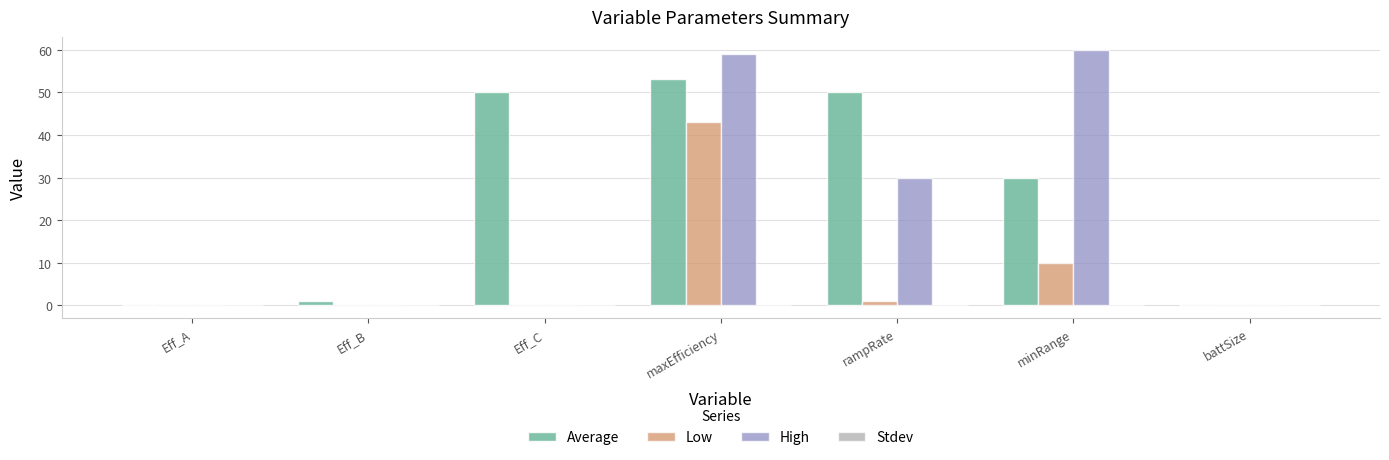

What is the total value across all series at Eff_B?

1.1